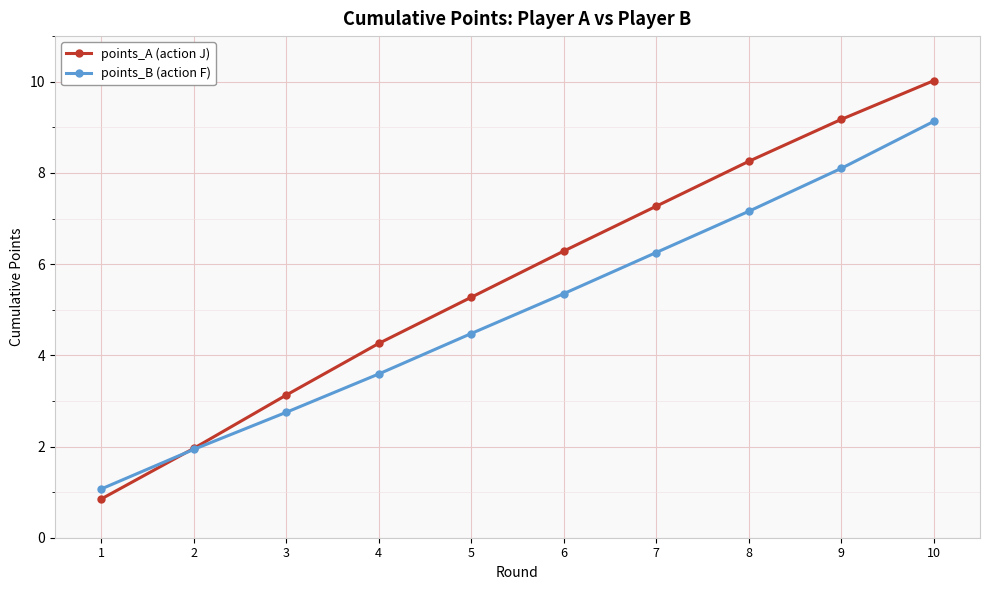

What is the value of the points_B (action F) point at the 10th from the left?

9.1